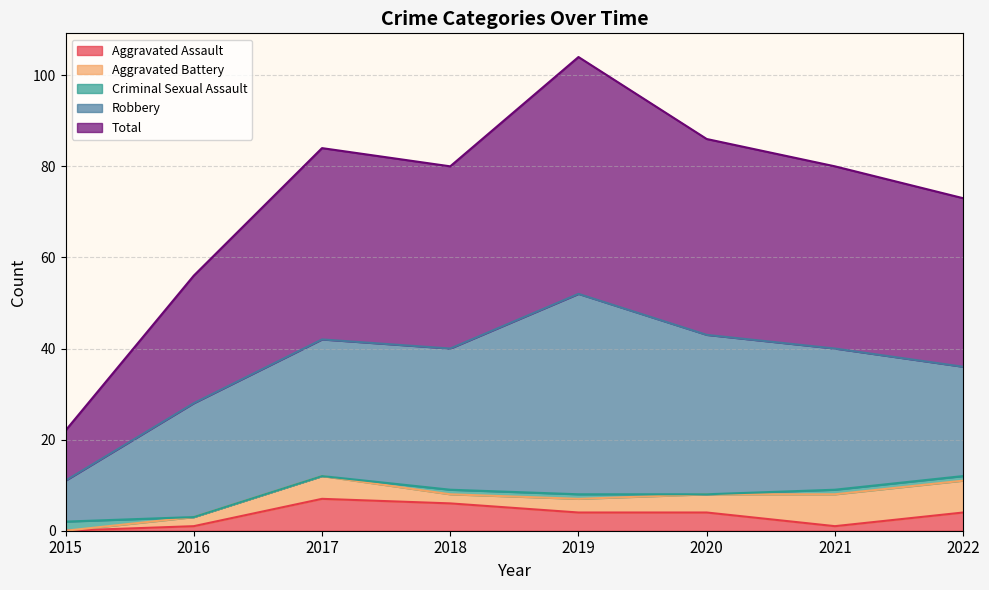

Reading left to right, what are all the values shown in this chart?

Aggravated Assault: 0	1	7	6	4	4	1	4
Aggravated Battery: 0	2	5	2	3	4	7	7
Criminal Sexual Assault: 2	0	0	1	1	0	1	1
Robbery: 9	25	30	31	44	35	31	24
Total: 11	28	42	40	52	43	40	37